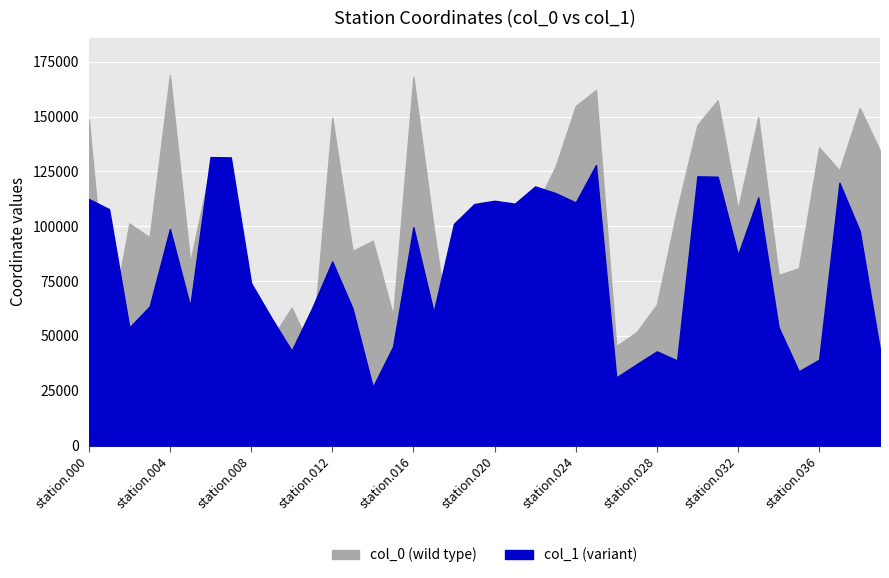

At which label does col_0 reach its minimum?

station.008